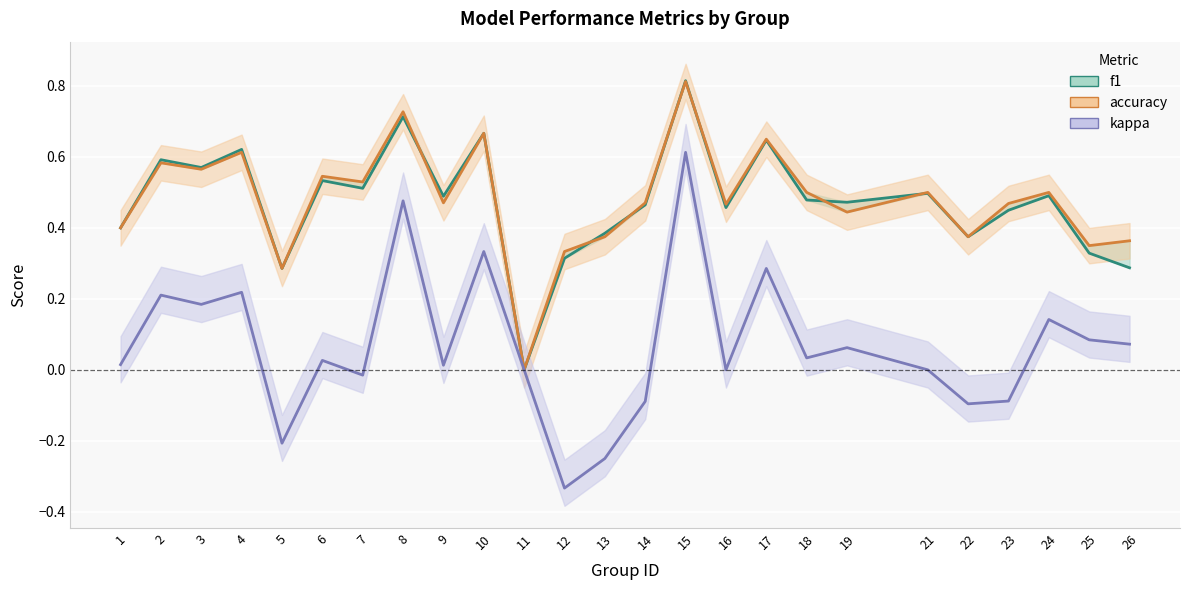

Between 1 and 23, which is larger?

23